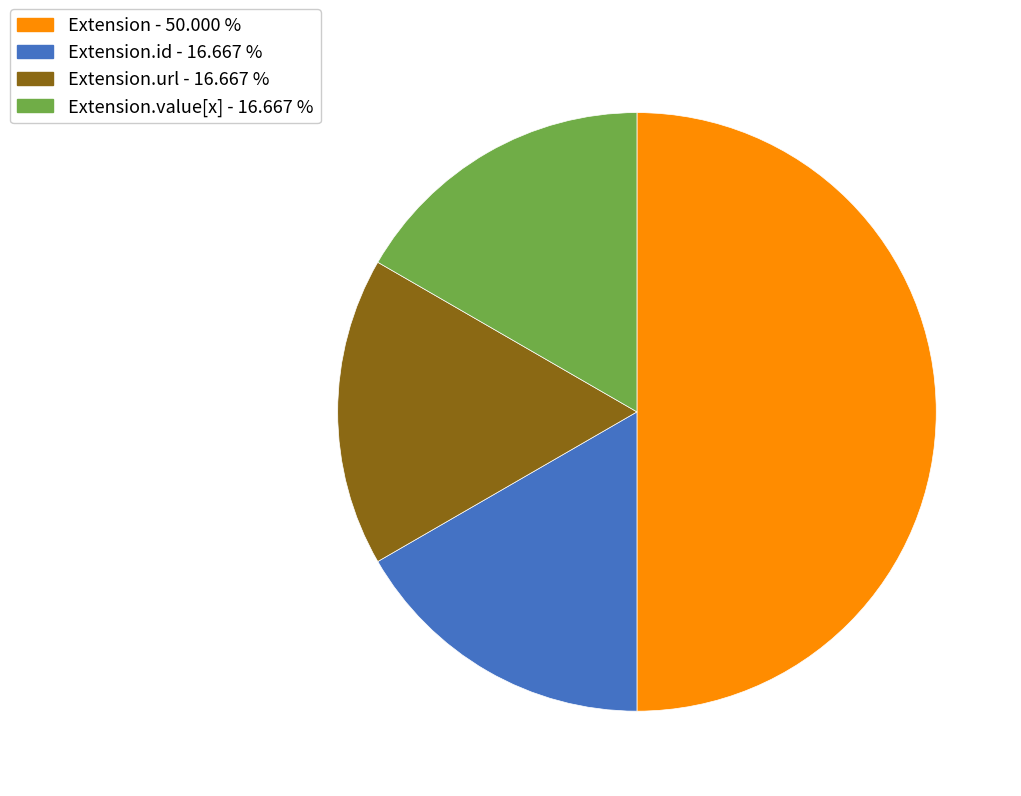

How many segments does this pie chart have?

4